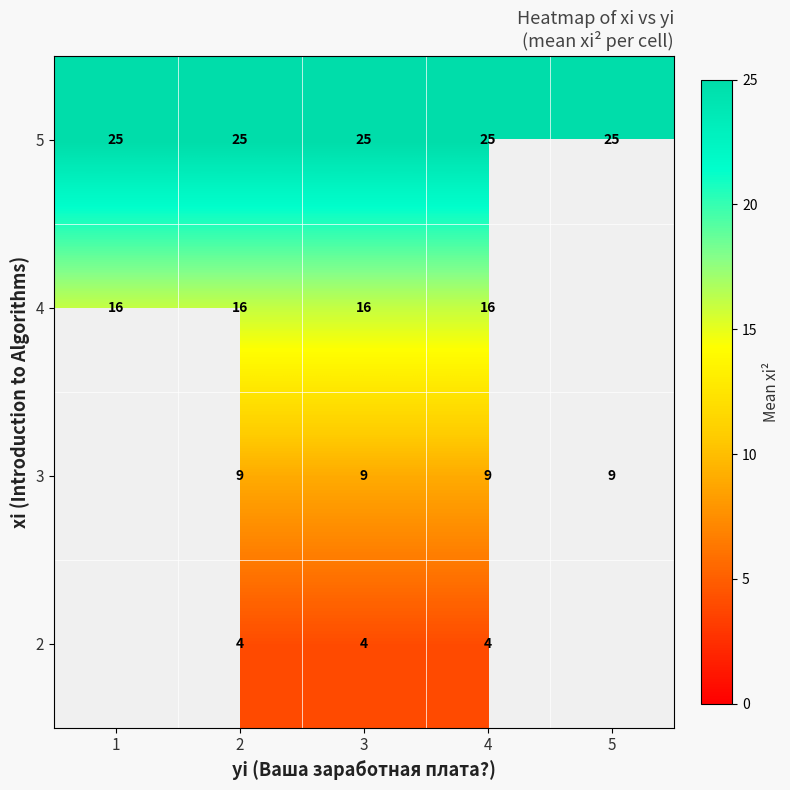

At 2, list the series in order from smallest to largest.

2, 3, 4, 5